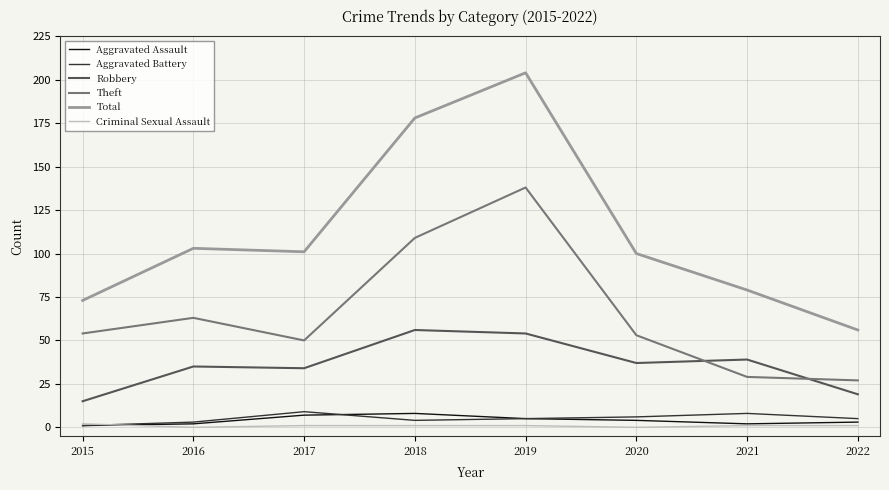

What are all the series names shown in the legend?

Aggravated Assault, Aggravated Battery, Robbery, Theft, Total, Criminal Sexual Assault